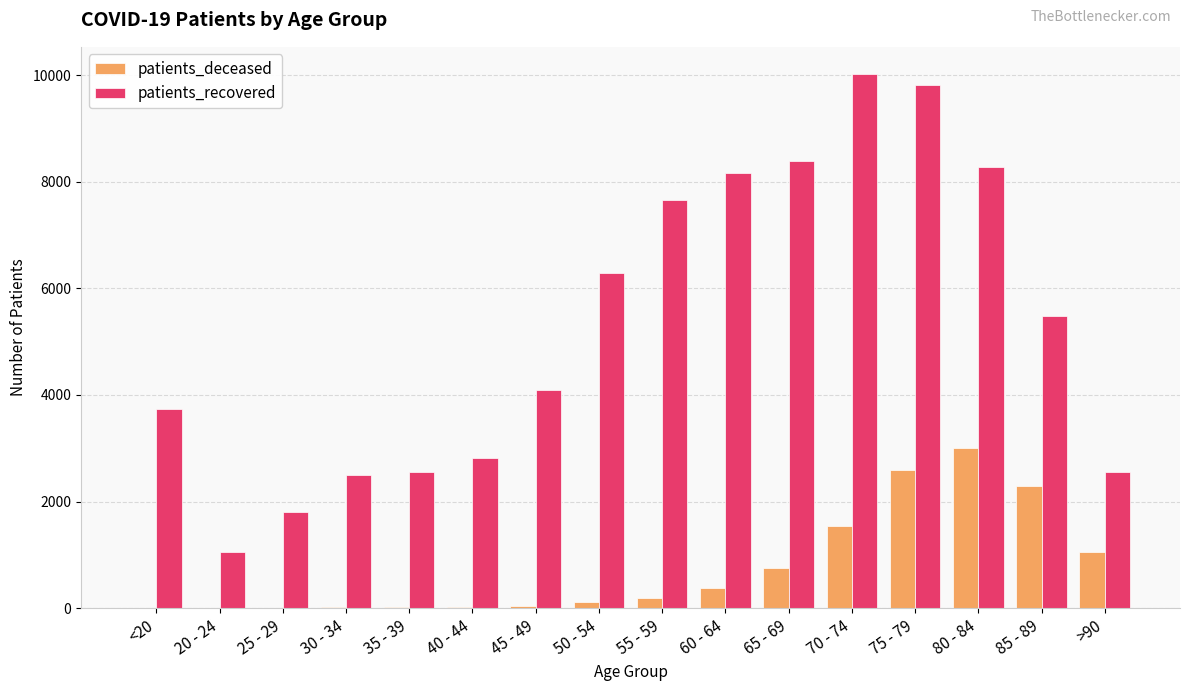

The value of patients_recovered at 45 - 49 is 4090. True or false?

True